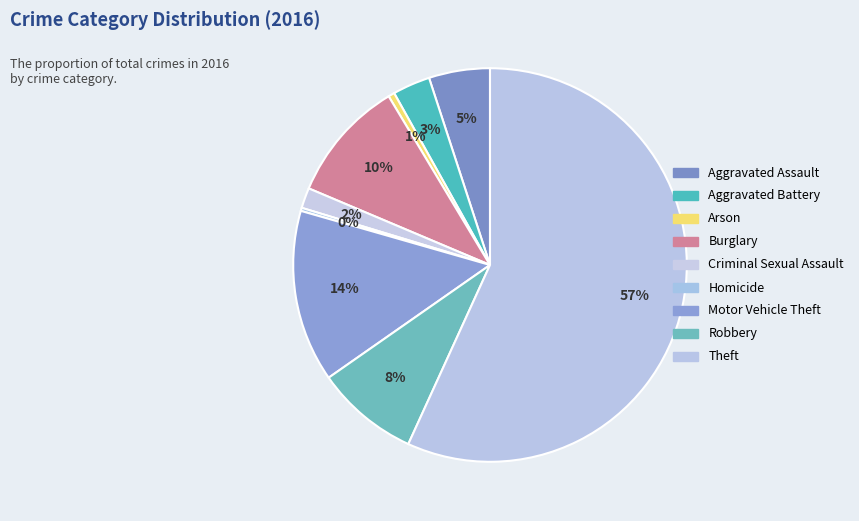

Which category accounts for the majority?

Theft